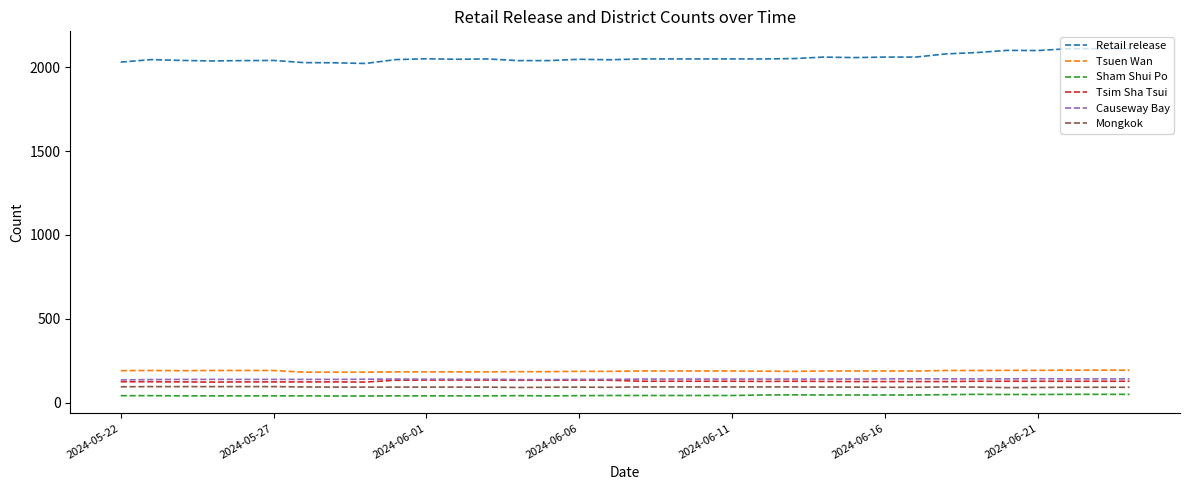

What is the minimum value for Retail release?

2022